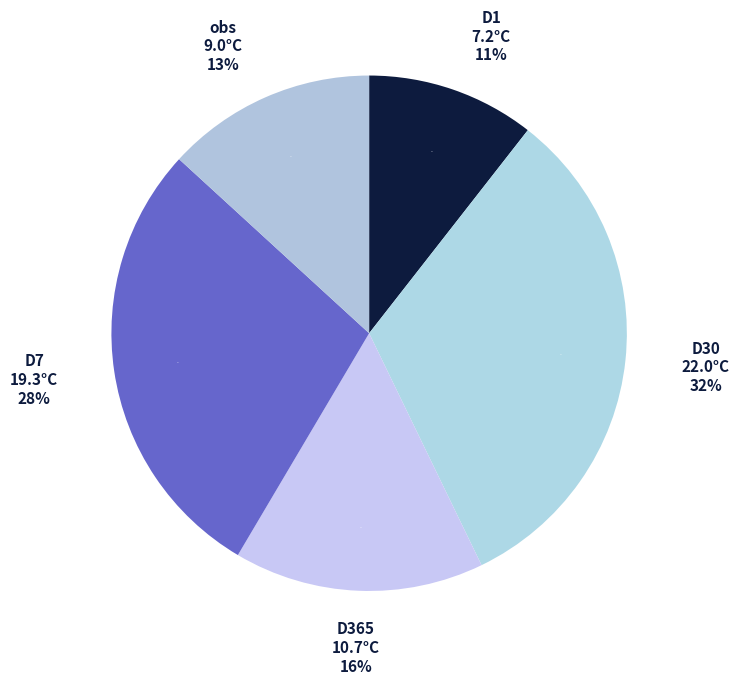

Does any single category account for the majority?

No